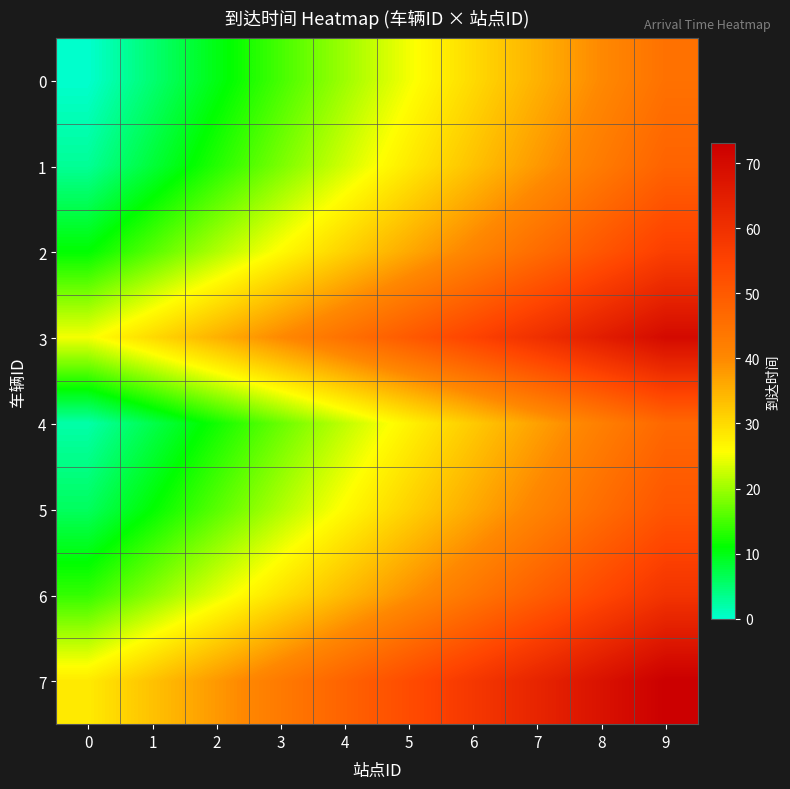

Reading left to right, list all the values displayed in this chart.

0: 0=0	1=5	2=10	3=15	4=20	5=25	6=30	7=35	8=40	9=45
1: 0=3	1=8	2=13	3=18	4=23	5=28	6=33	7=38	8=43	9=48
2: 0=11	1=16	2=21	3=26	4=31	5=36	6=41	7=46	8=51	9=56
3: 0=25	1=30	2=35	3=40	4=45	5=50	6=55	7=60	8=65	9=70
4: 0=2	1=7	2=12	3=17	4=22	5=27	6=32	7=37	8=42	9=47
5: 0=6	1=11	2=16	3=21	4=26	5=31	6=36	7=41	8=46	9=51
6: 0=14	1=19	2=24	3=29	4=34	5=39	6=44	7=49	8=54	9=59
7: 0=28	1=33	2=38	3=43	4=48	5=53	6=58	7=63	8=68	9=73